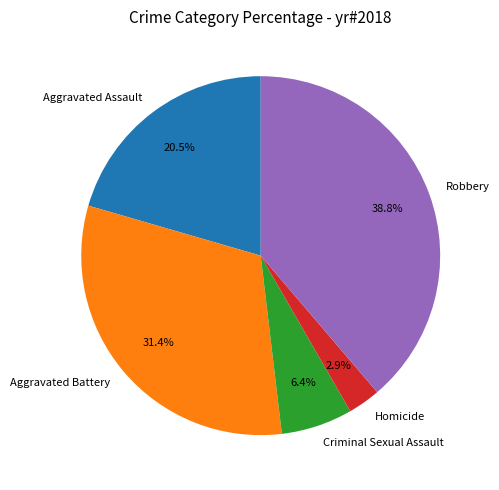

Do Aggravated Assault and Robbery together represent more than half of the pie?

Yes